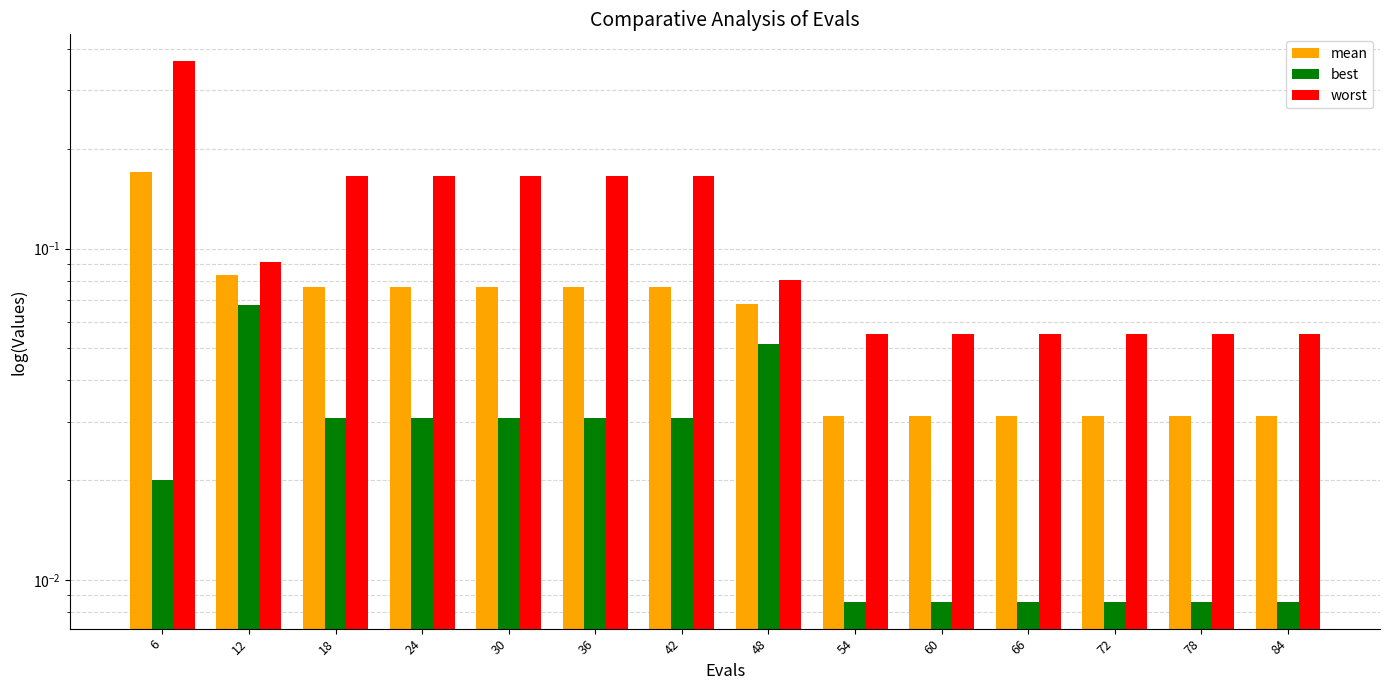

Reading left to right, what are all the values shown in this chart?

mean: 0.2	0.1	0.1	0.1	0.1	0.1	0.1	0.1	0.0	0.0	0.0	0.0	0.0	0.0
best: 0.0	0.1	0.0	0.0	0.0	0.0	0.0	0.1	0.0	0.0	0.0	0.0	0.0	0.0
worst: 0.4	0.1	0.2	0.2	0.2	0.2	0.2	0.1	0.1	0.1	0.1	0.1	0.1	0.1